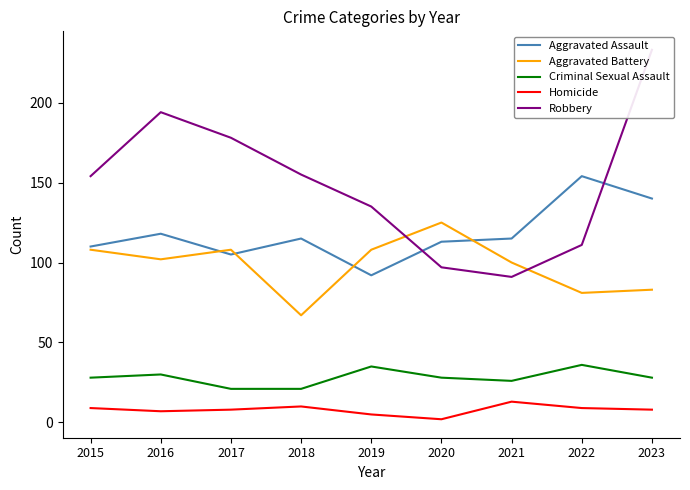

True or false: Aggravated Assault and Criminal Sexual Assault cross at least once.

False